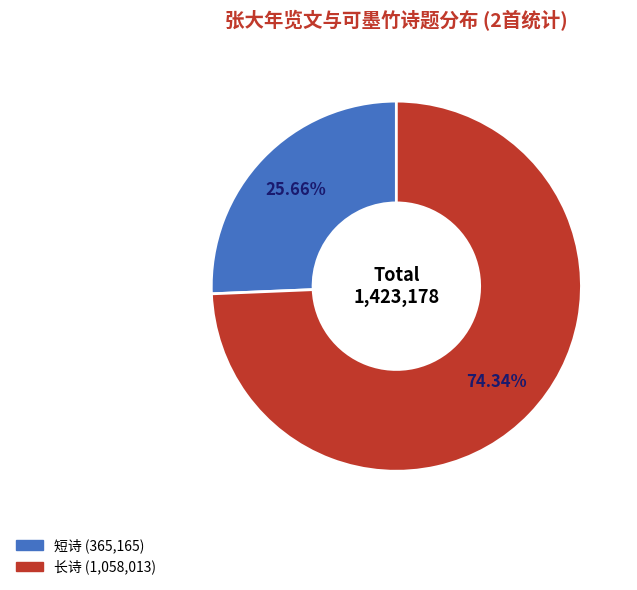

Is there a majority slice in this chart?

Yes